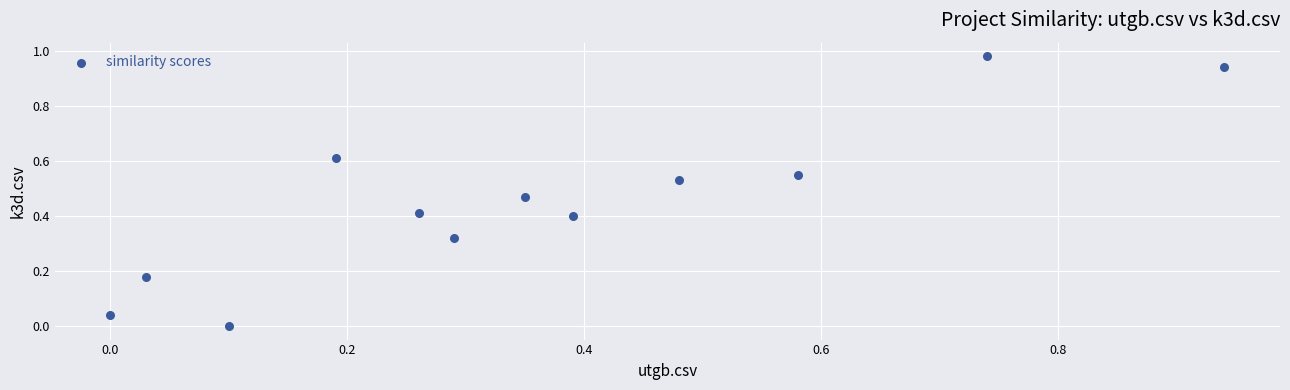

What is the average X value?

0.4